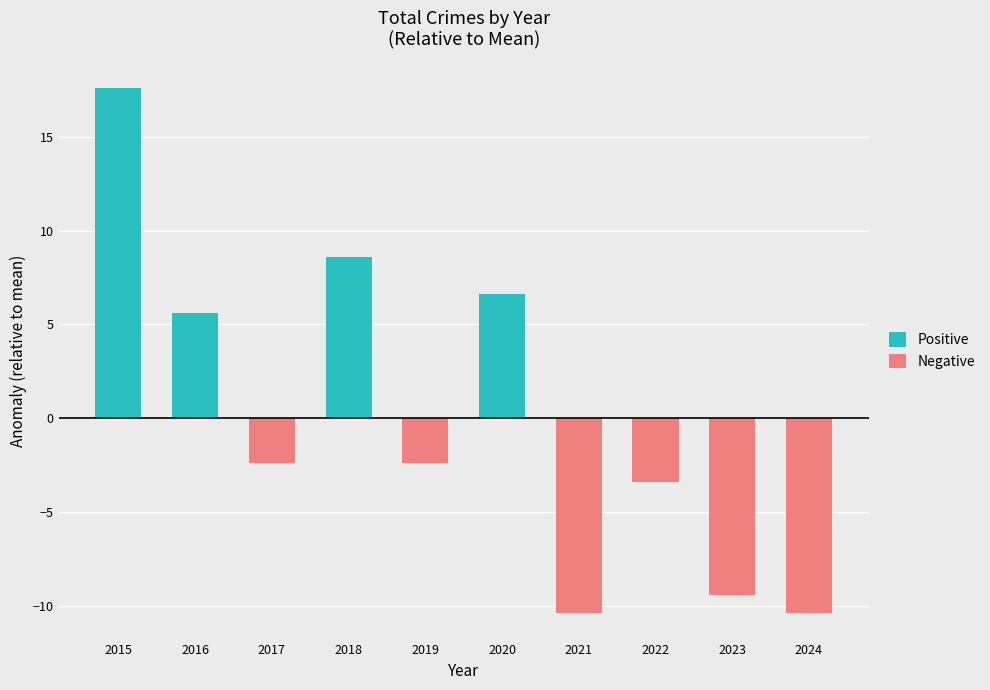

Is the value of Positive at 2016 greater than the value of Negative at 2024?

Yes